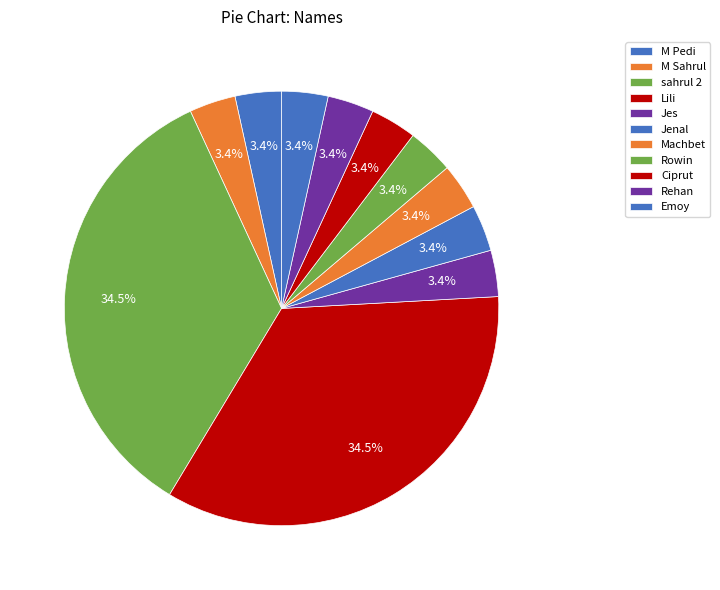

Which category has the biggest portion of the pie?

Lili